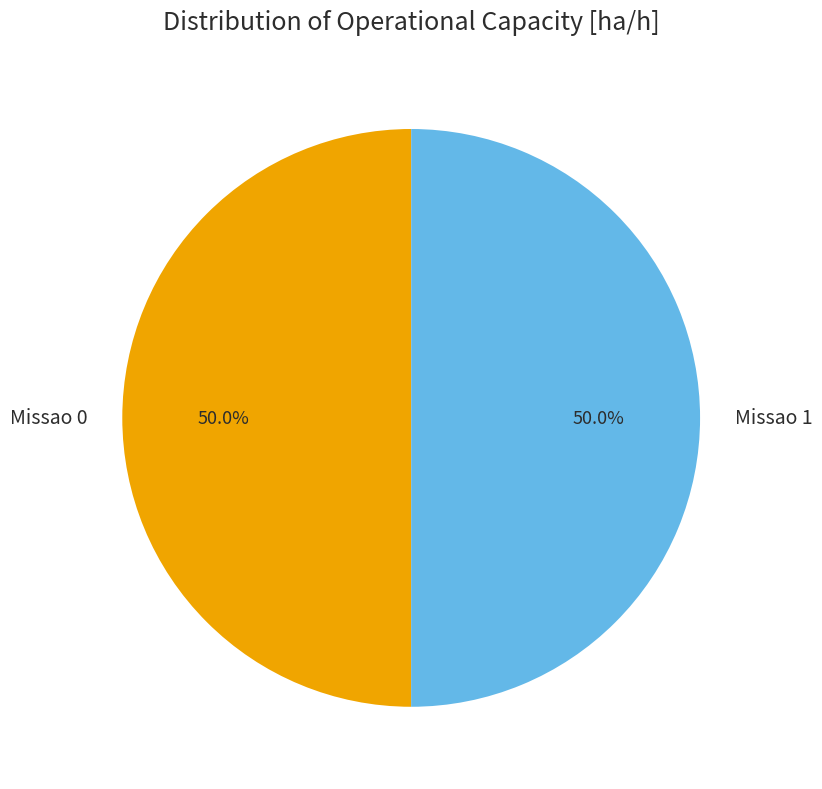

To the nearest percent, what portion does Missao 0 represent?

50%